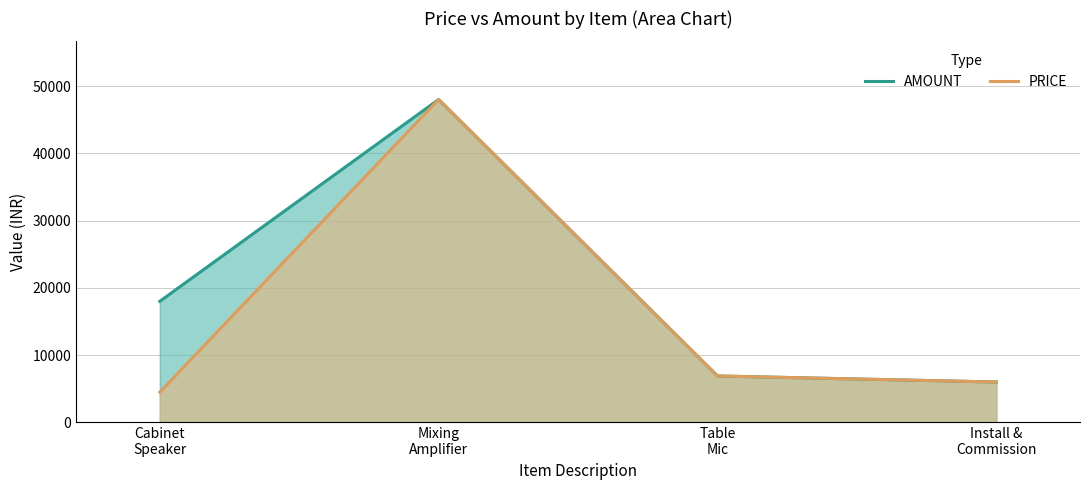

What is the label of the 2nd point from the left?

Mixing
Amplifier